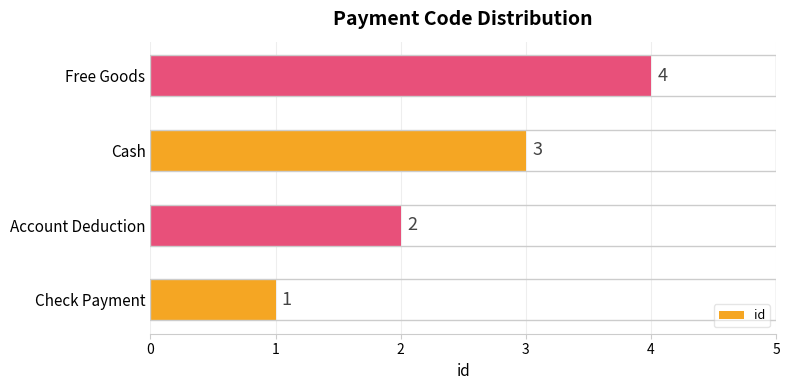

Rank the categories by value from highest to lowest.

Free Goods, Cash, Account Deduction, Check Payment